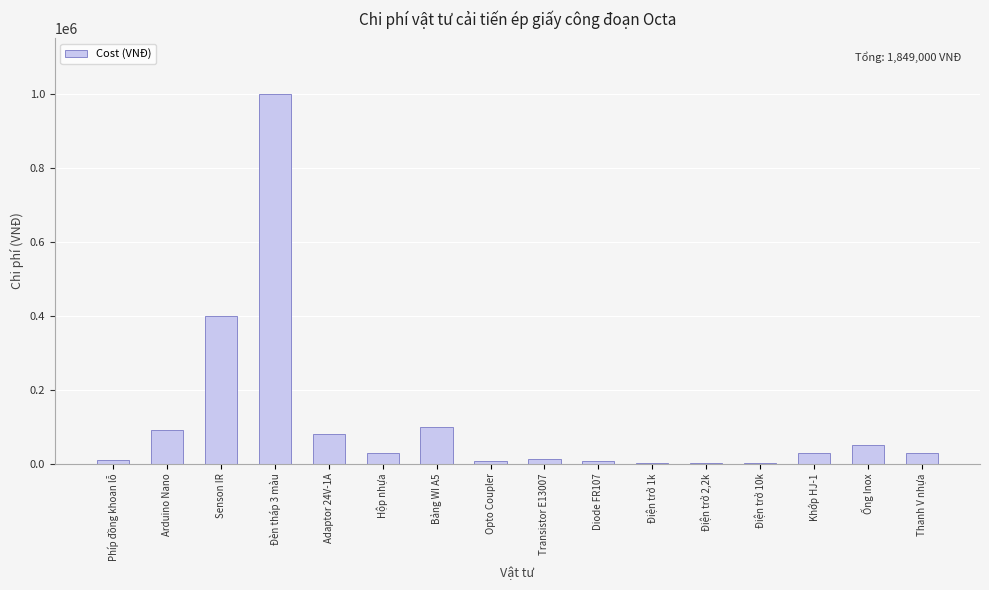

Does the chart contain stacked bars?

No